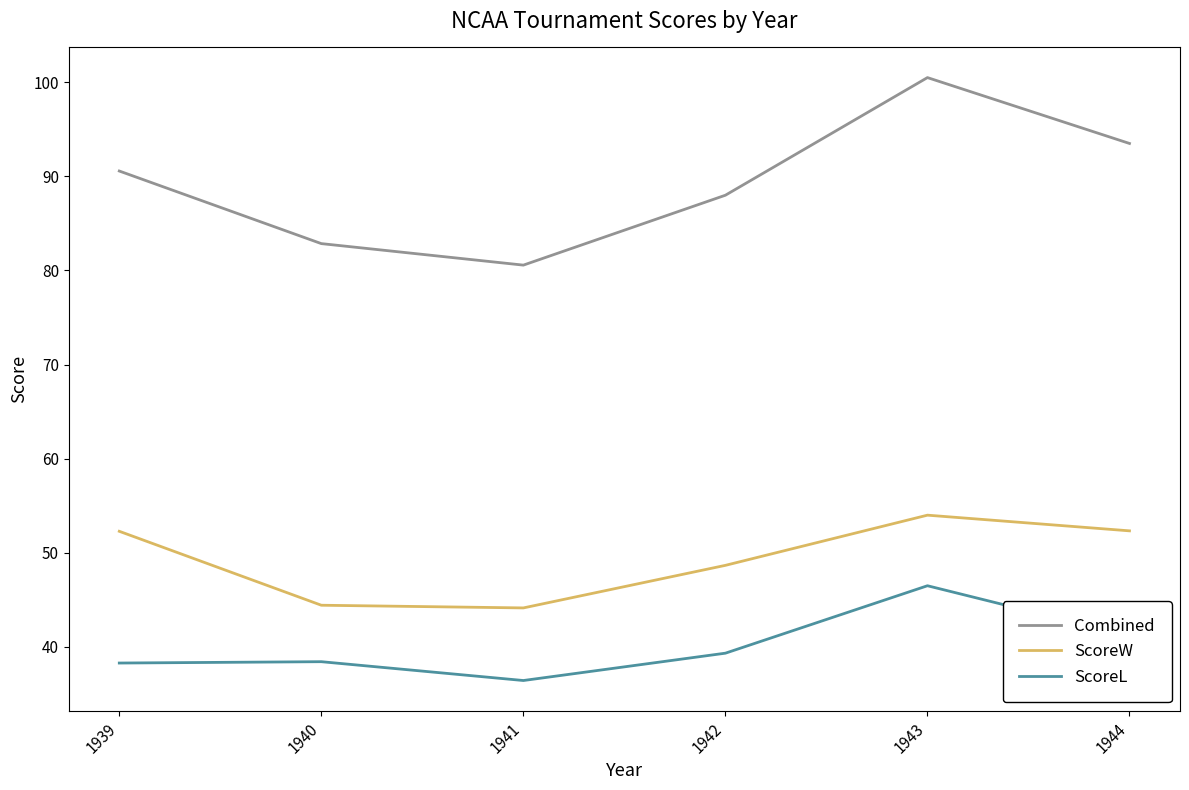

Read the Combined value at 1939.

90.6